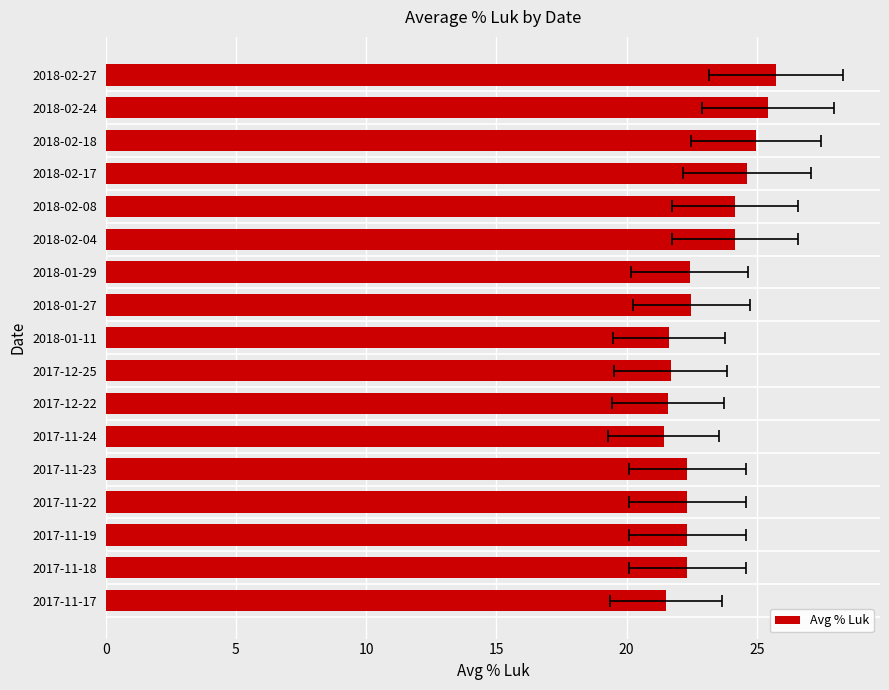

What is the maximum value shown in the chart?

25.7